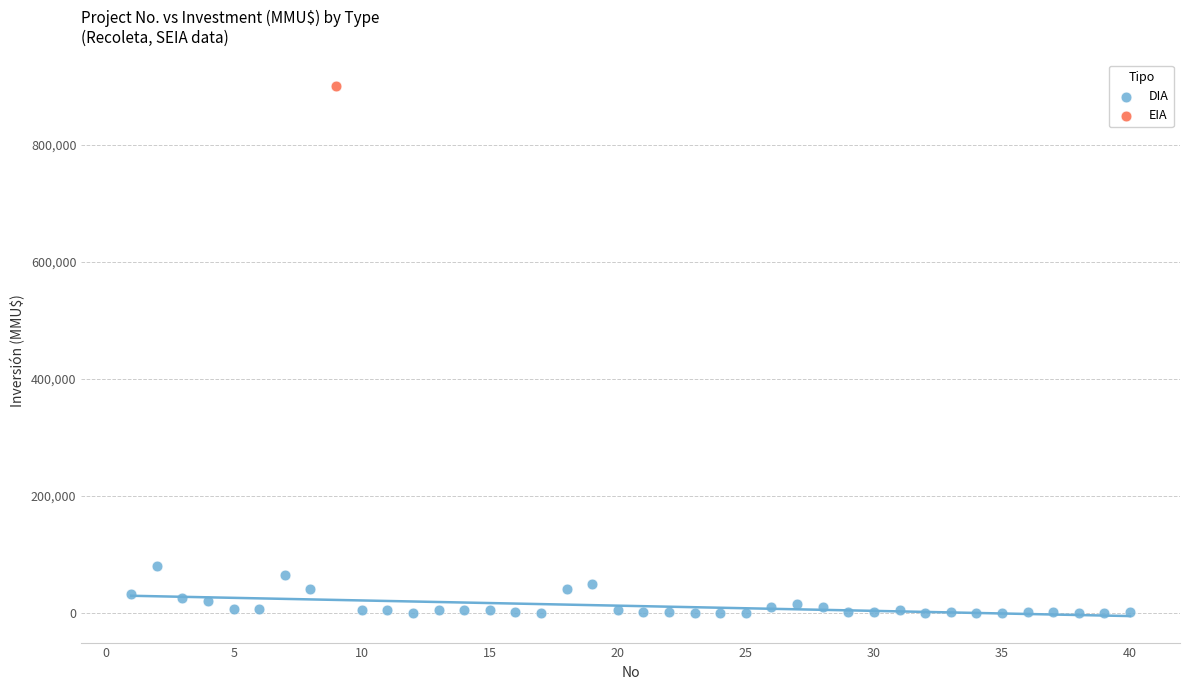

What are all the series names shown in the legend?

DIA, EIA